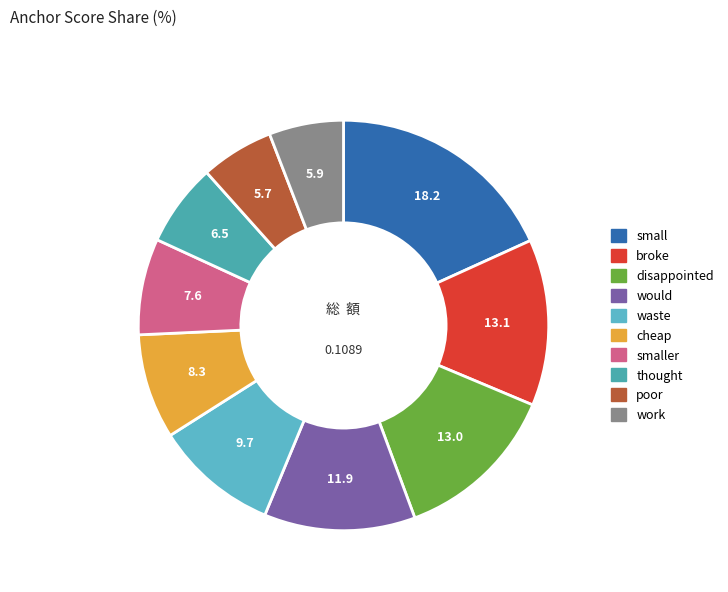

Which slice is the smallest?

poor